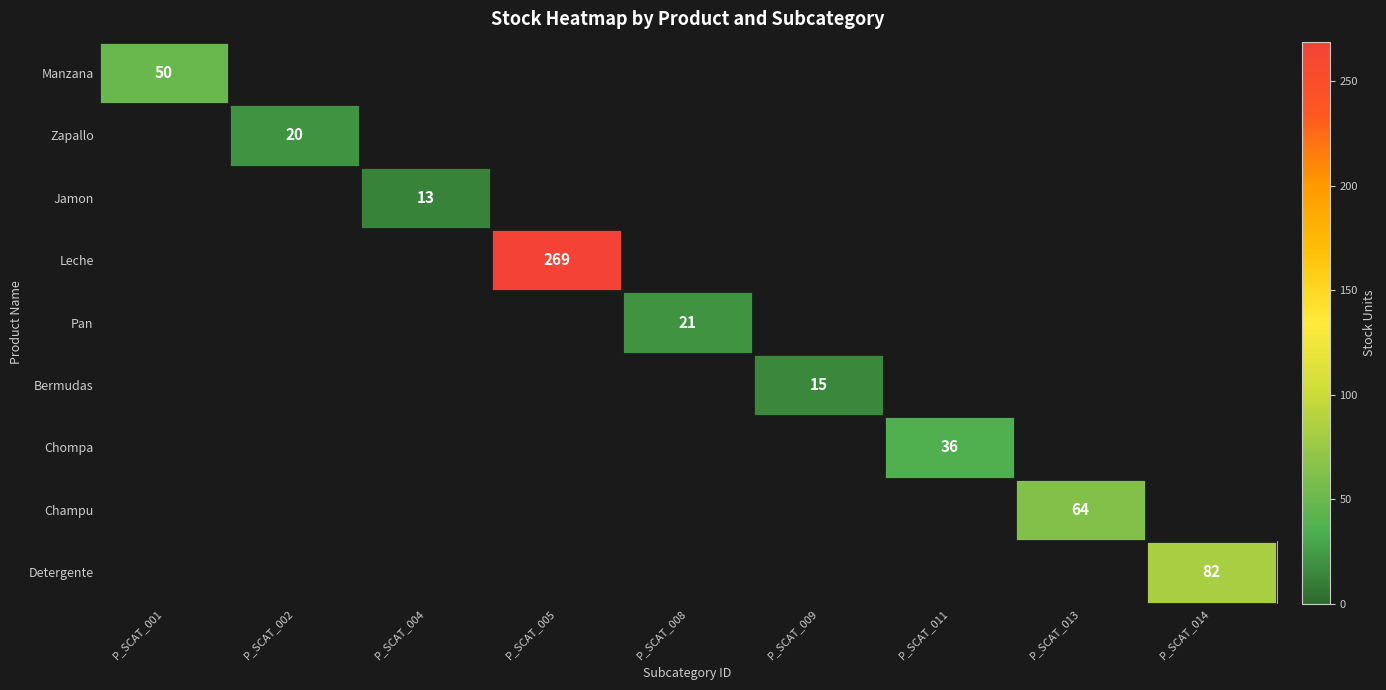

At which category does the chart reach its peak across all series?

P_SCAT_005